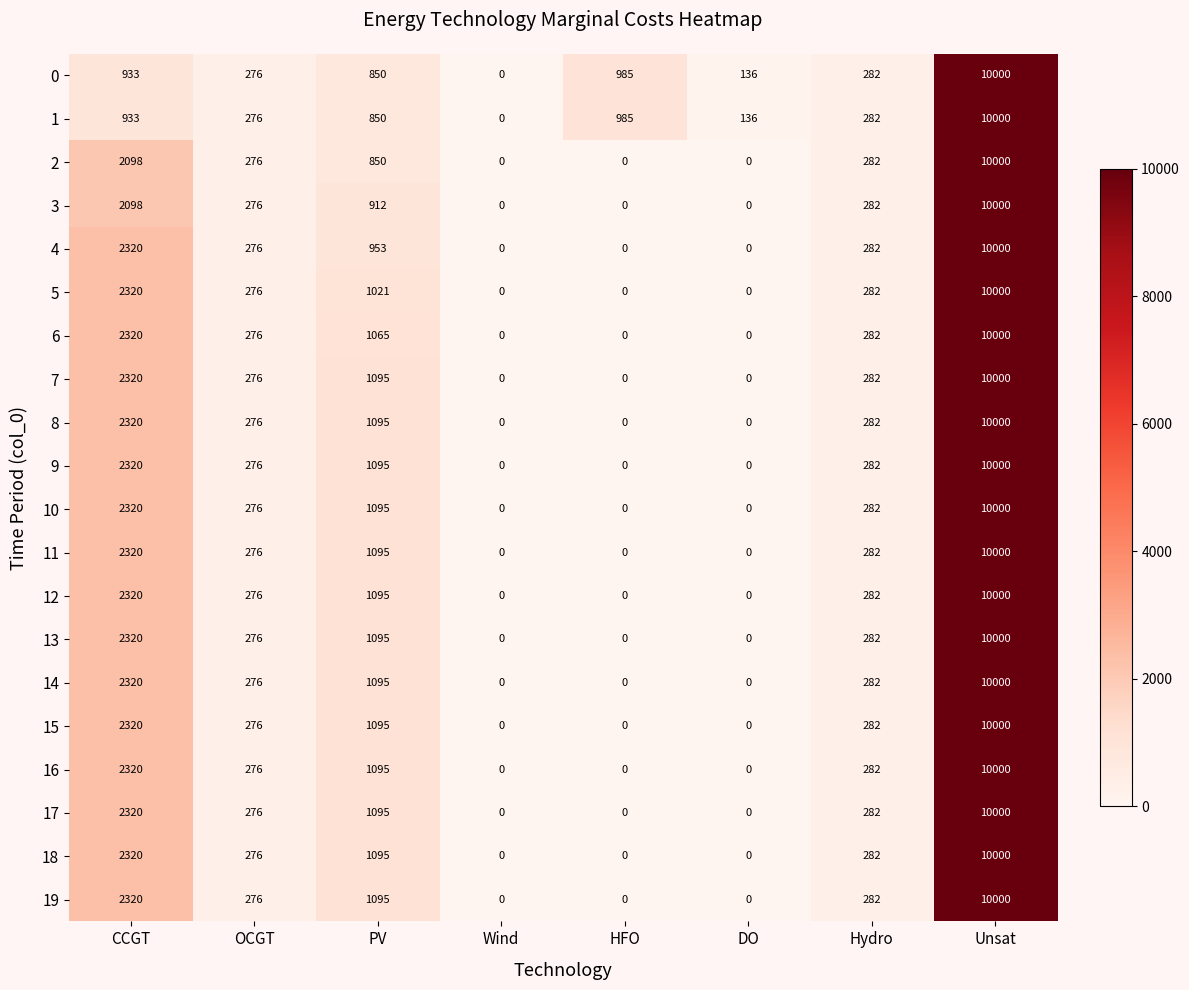

What is the maximum value shown in the chart?

10000